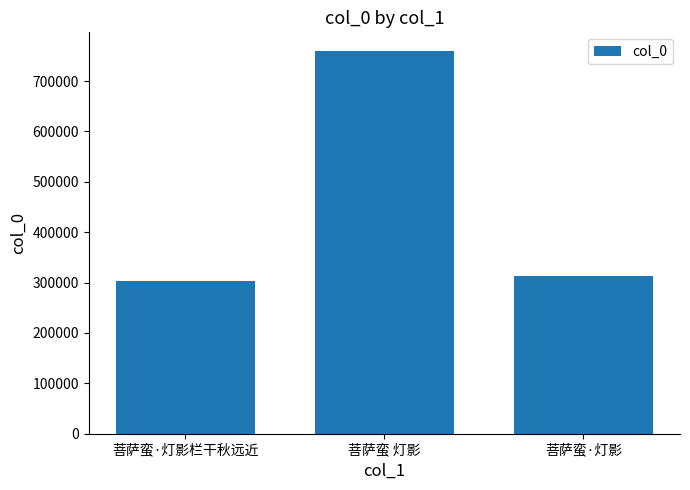

What is the sum of the values at 菩萨蛮 灯影 and 菩萨蛮·灯影?

1071731